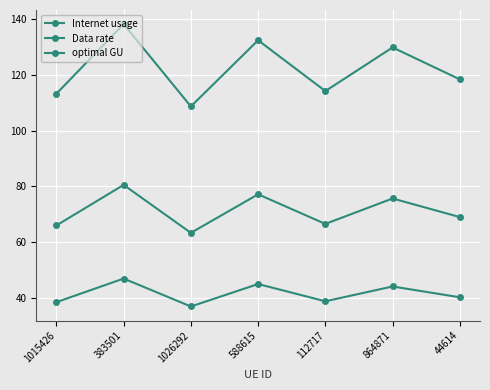

Is this an area chart (filled region under the line)?

No